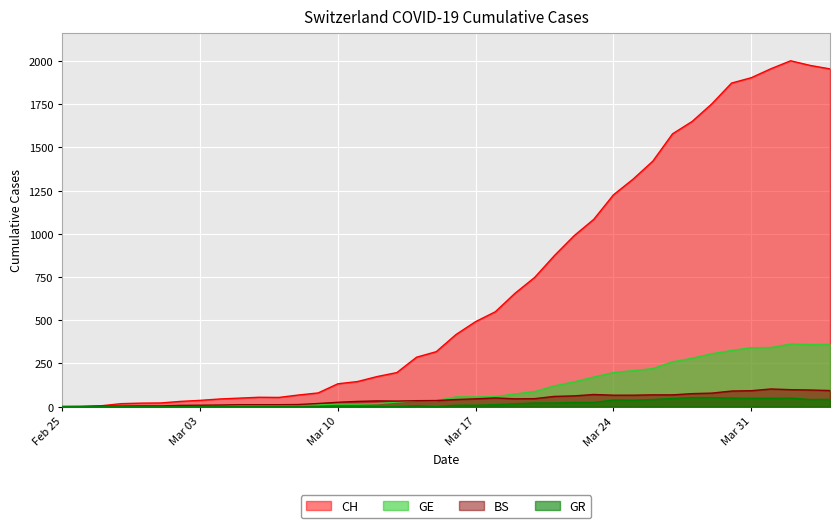

Which series has the widest spread of values?

CH